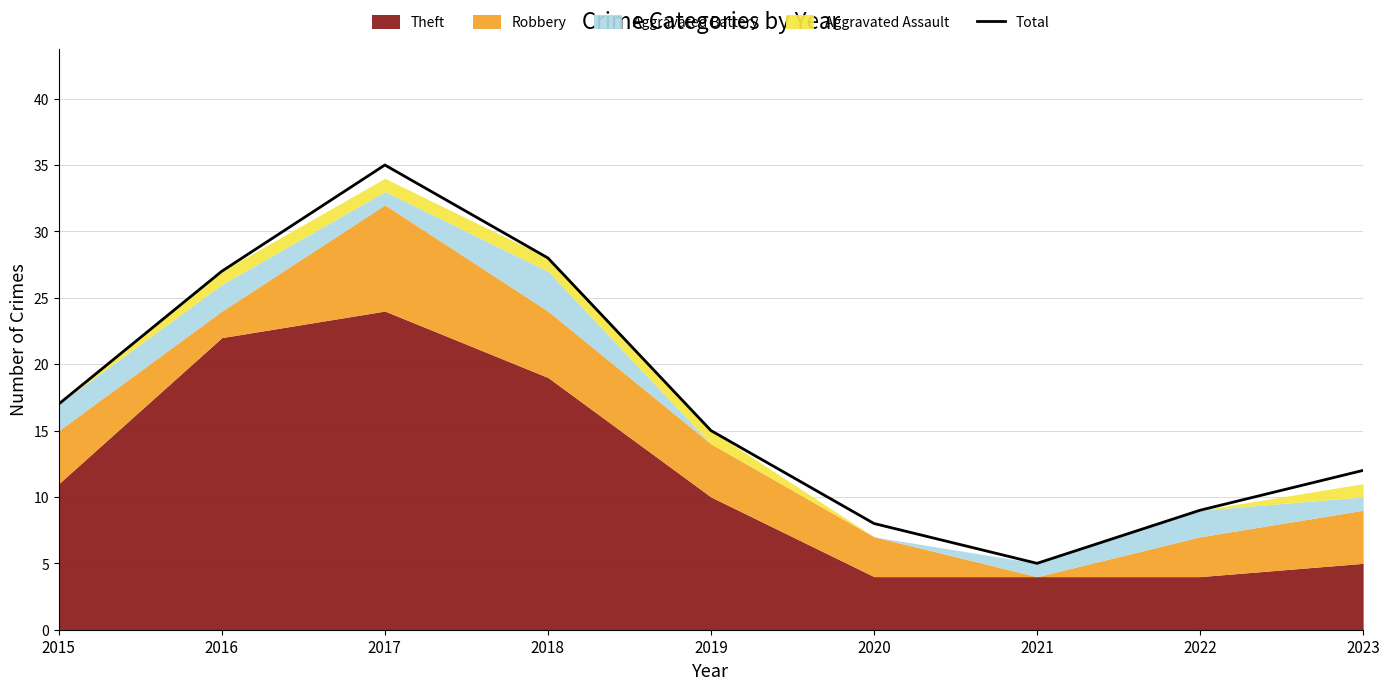

The value at 2016 is 44. True or false?

False